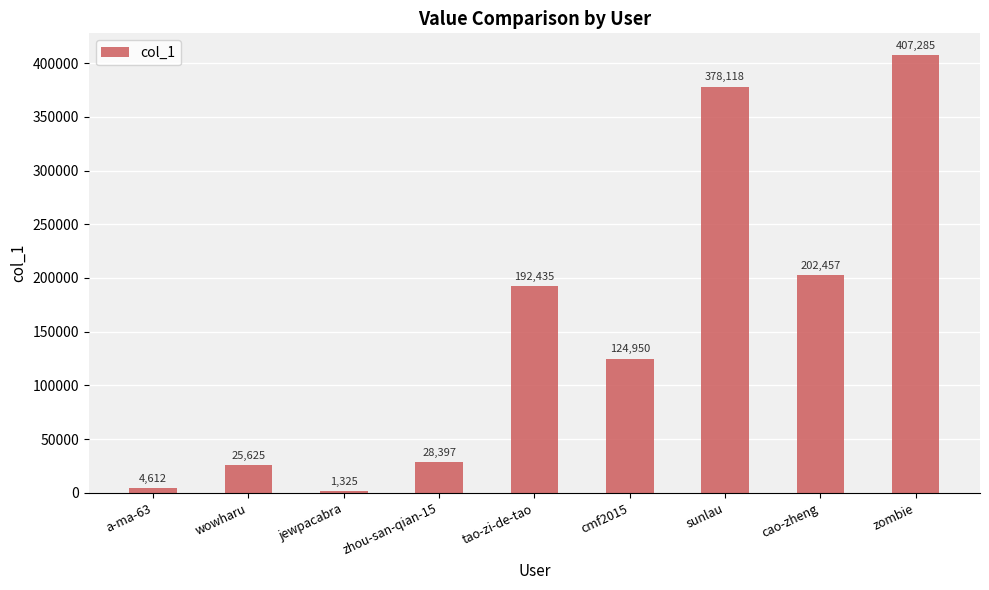

What is the sum of the values at sunlau and wowharu?

403743